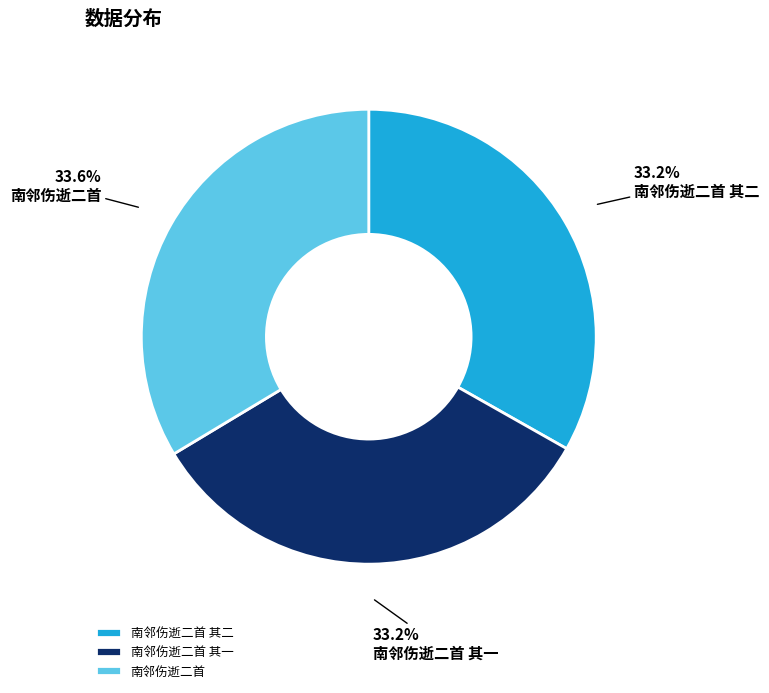

To the nearest percent, what percentage of the pie is 南邻伤逝二首 其一?

33%